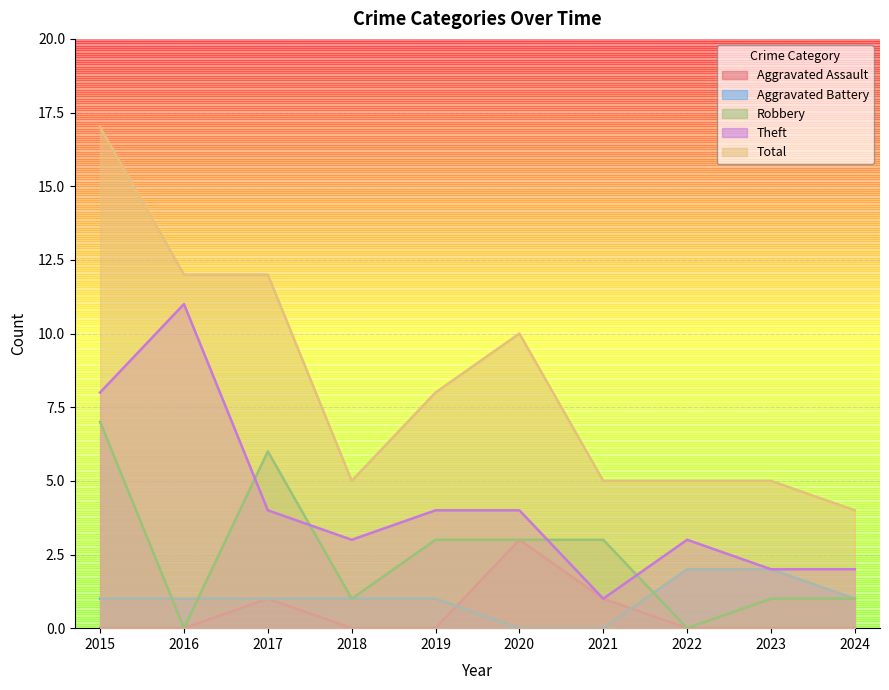

What is the spread (max minus min) of values at 2022?

5